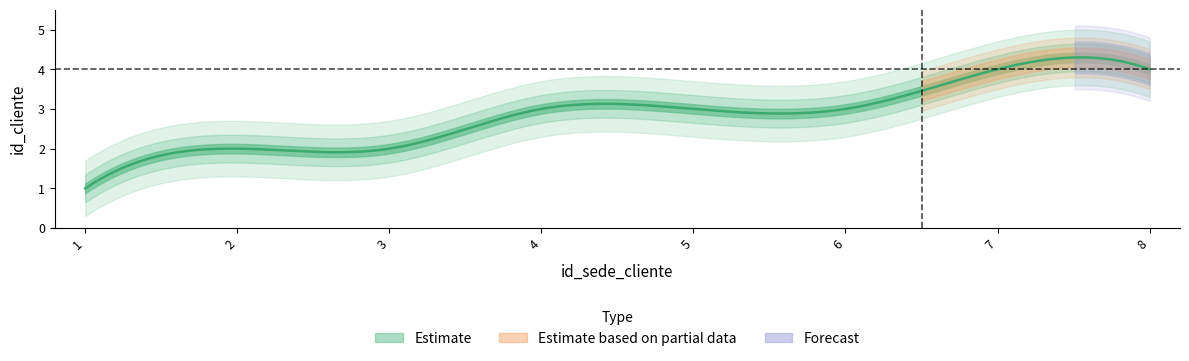

The value at 2 is 3. True or false?

False